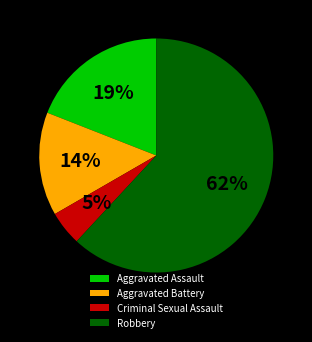

Which slice is the largest?

Robbery